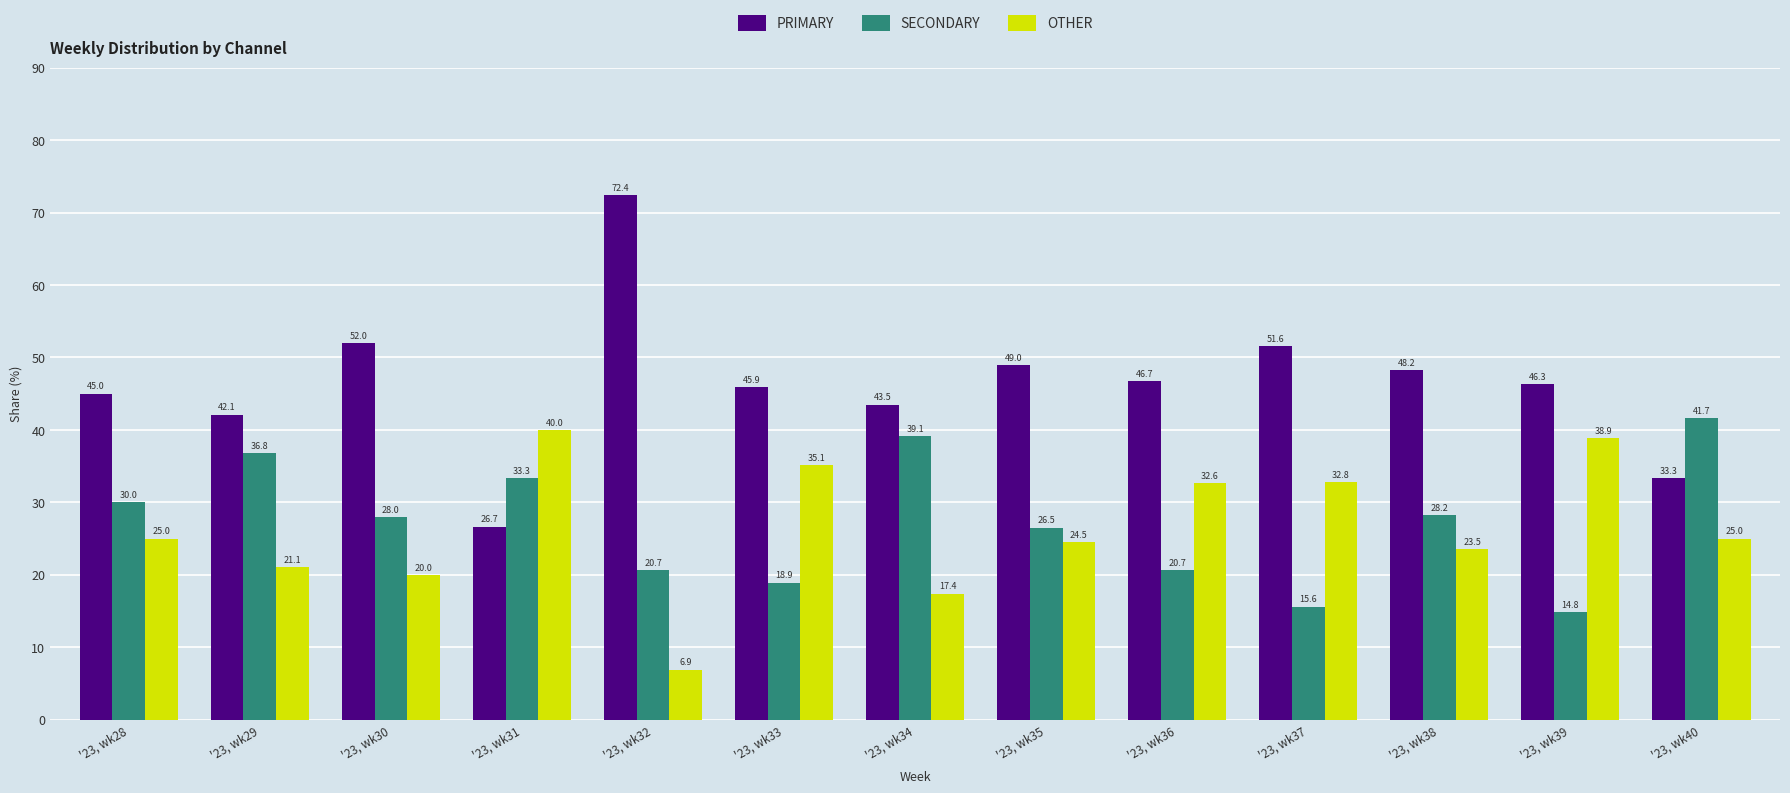

What is the value of the OTHER bar at the 3rd from the left?

20.0